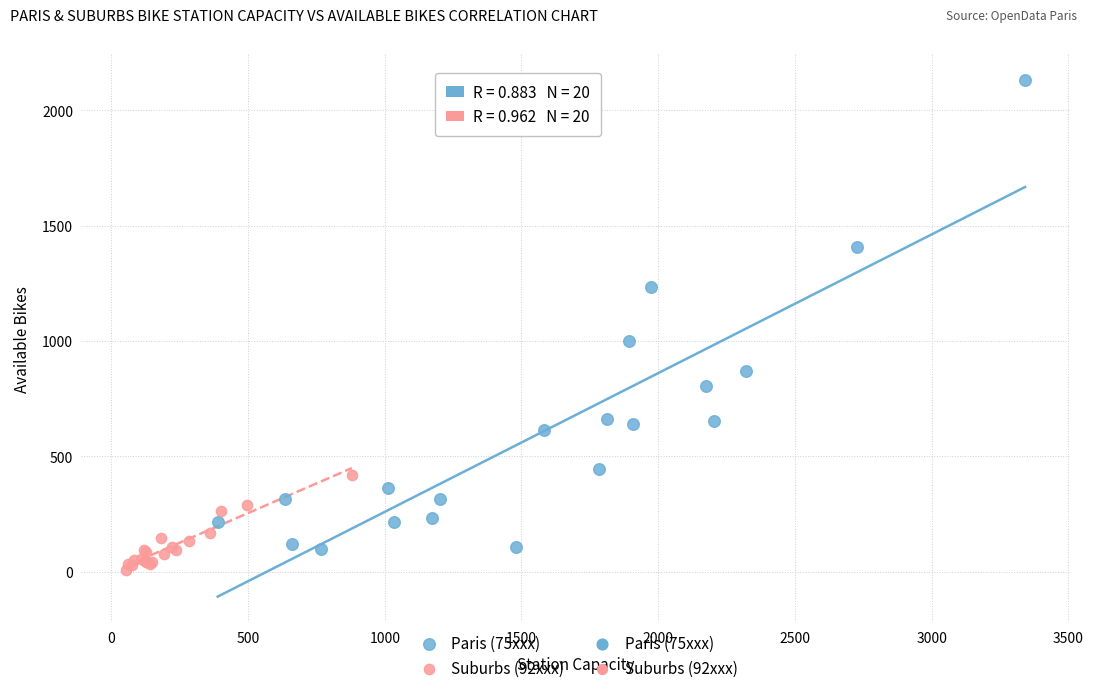

Which series has the widest spread of Y values?

Paris (75xxx)